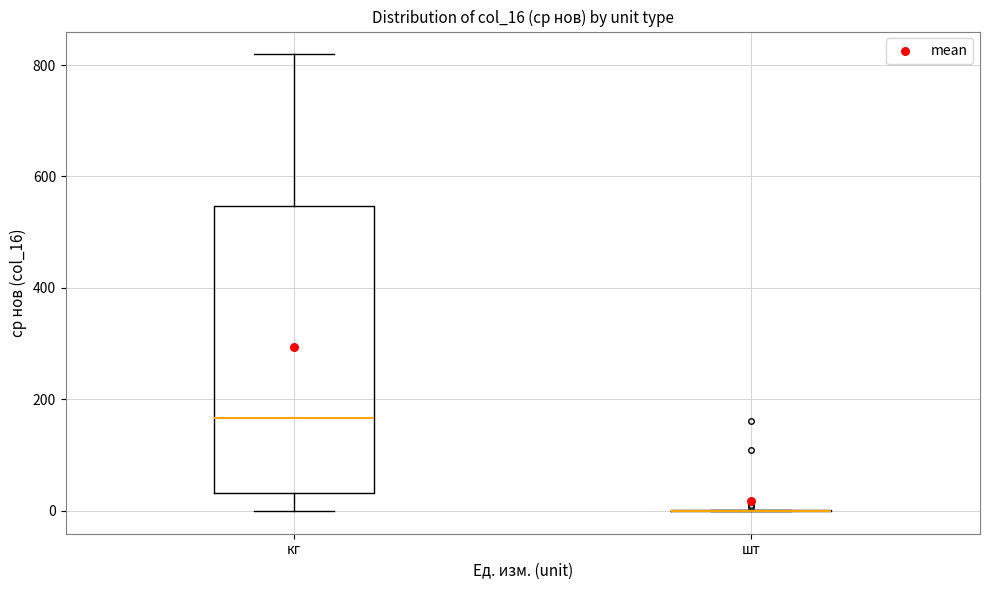

Reading left to right, read every box against the y-axis: the position of its median line, the range the box covers, and the ends of its whiskers. The values are not printed on the chart, so give them approximately, as read against the axis.

кг: median 160, box 40 to 540, whiskers 0 to 820
шт: box collapsed to a line at 0, whiskers 0 to 0